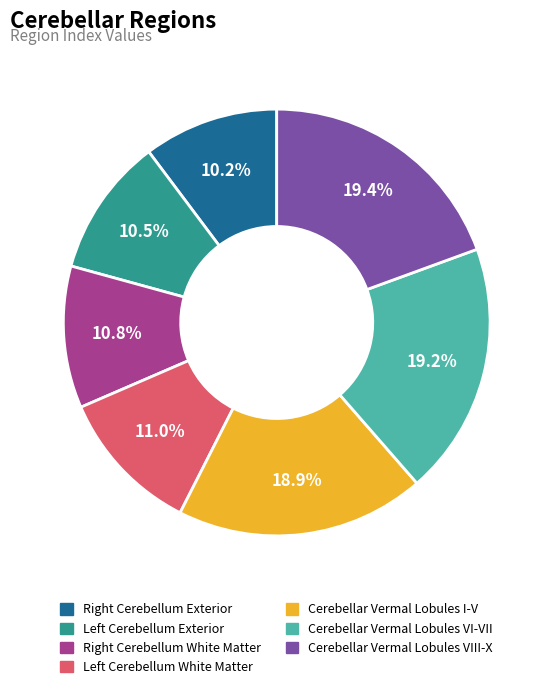

How many segments does this pie chart have?

7